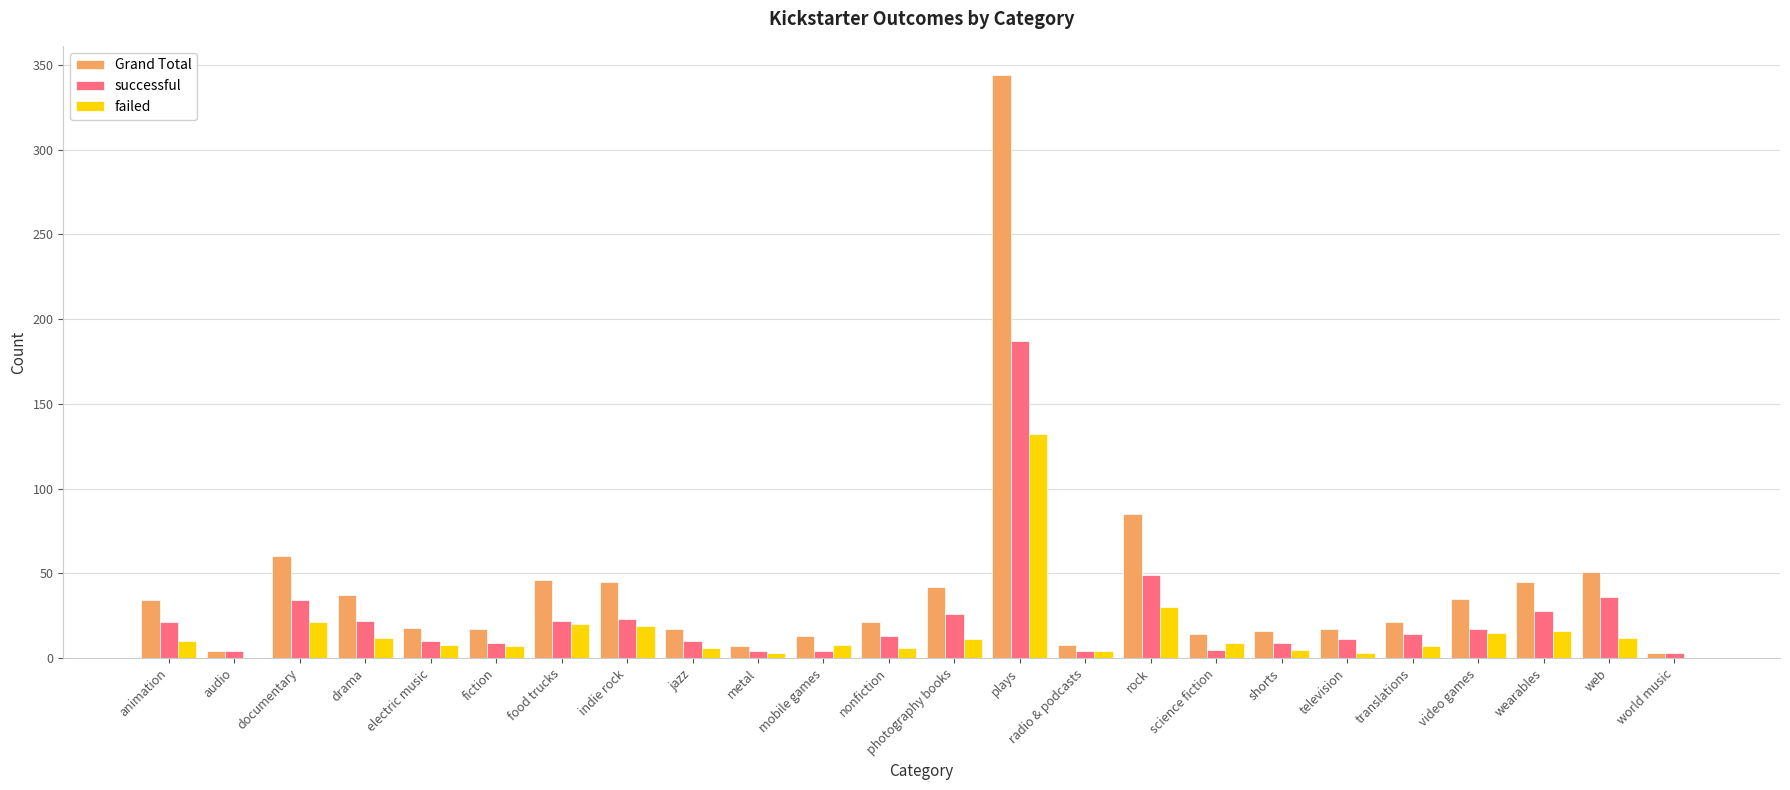

What is the difference between the failed values at rock and television?

27